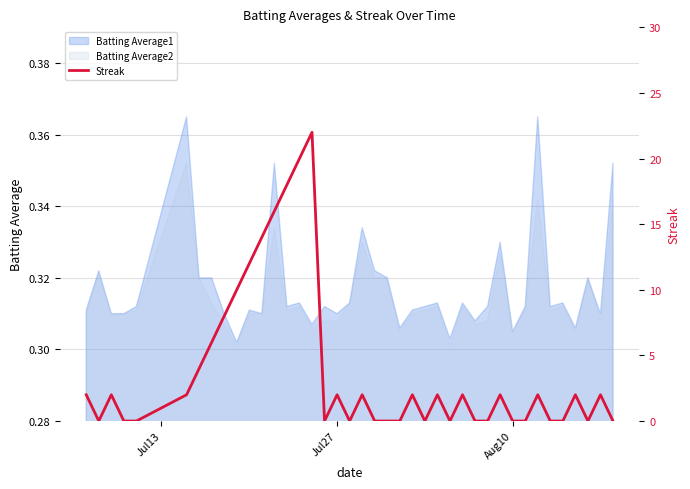

The chart shows a value of -11 at 32. True or false?

False